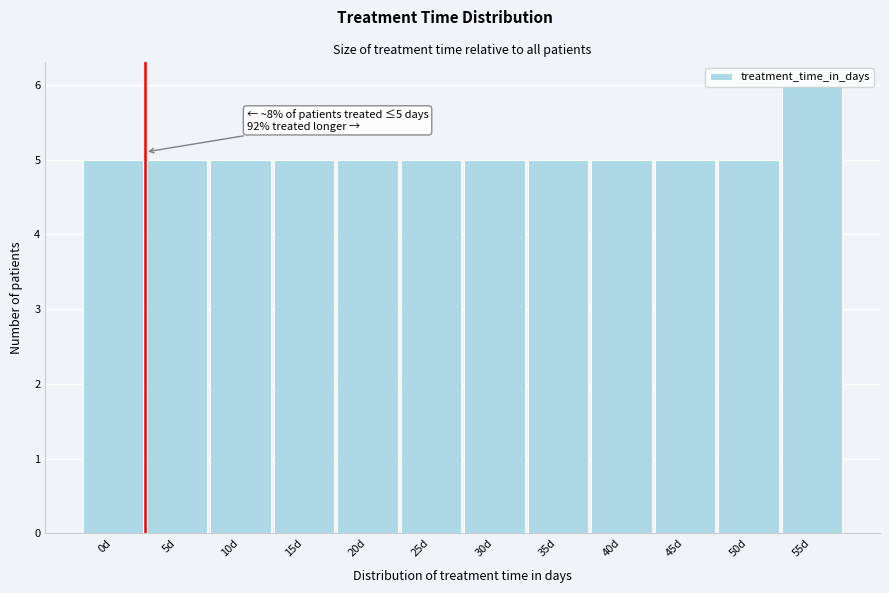

Approximately how many times larger is the value at 10d compared to 55d?

0.8